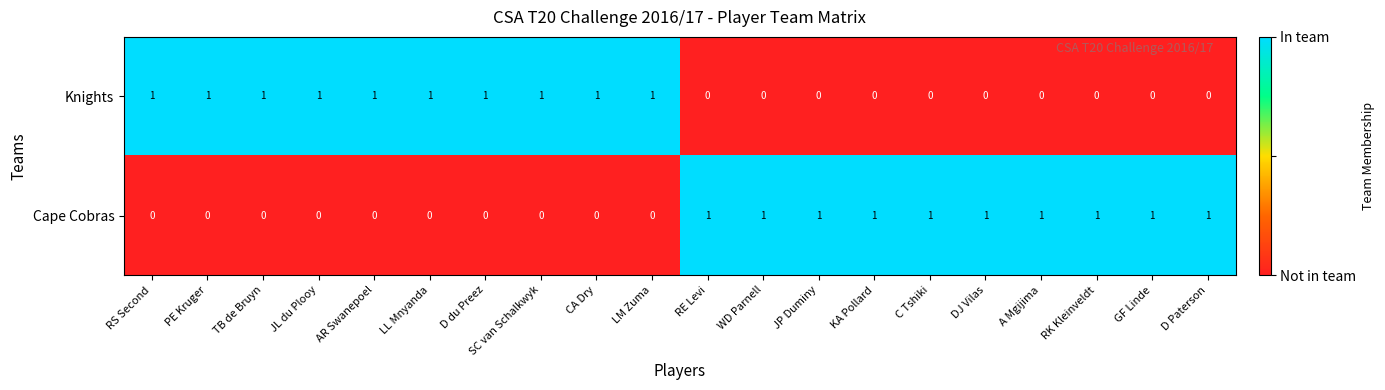

Rank the series at PE Kruger from lowest to highest value.

Cape Cobras, Knights